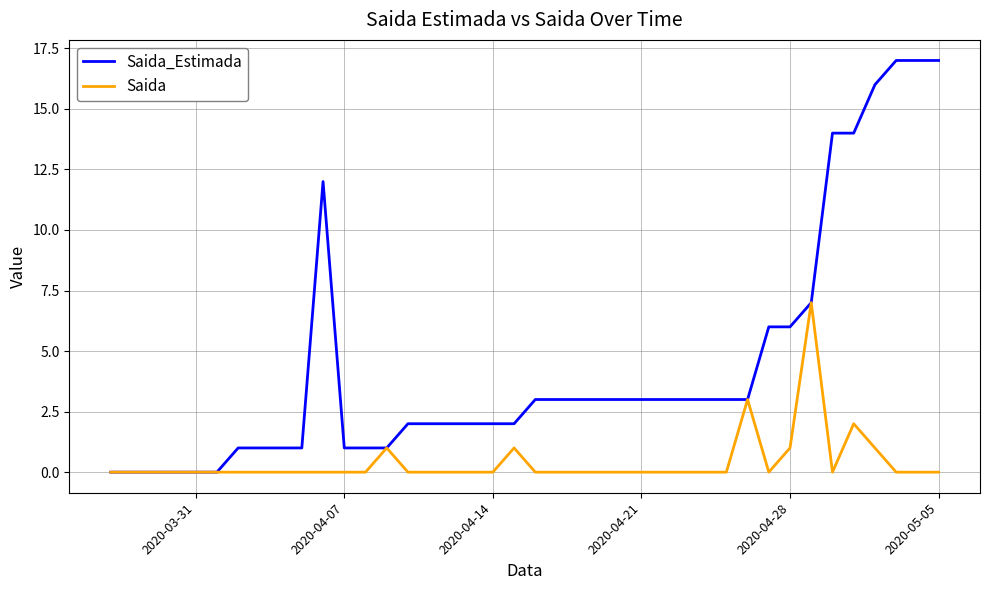

Which series has the largest range (max minus min)?

Saida_Estimada